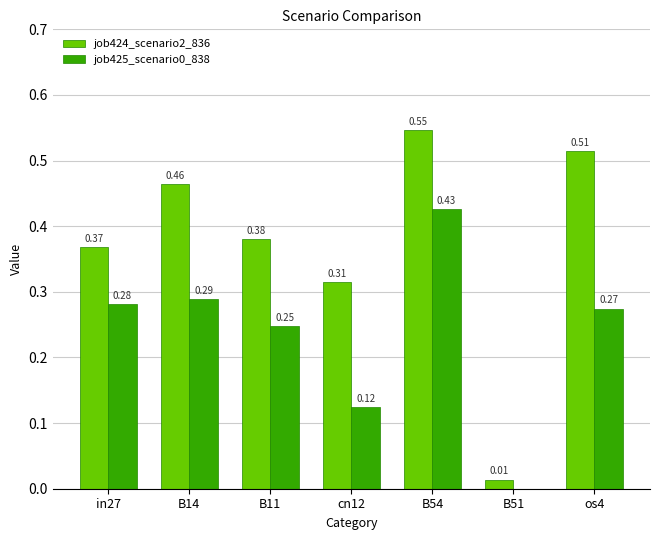

What is the total value across all series at B14?

0.8